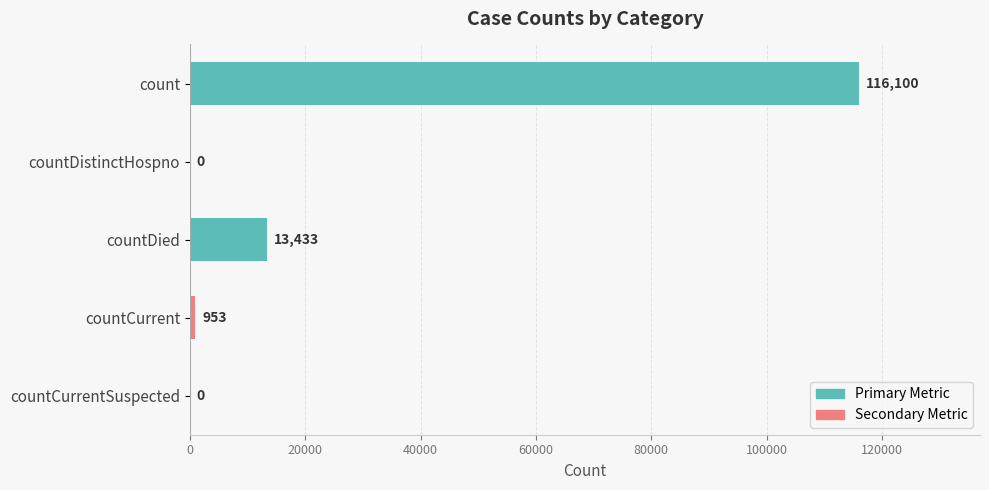

True or false: the data shows -56586 at countDistinctHospno.

False